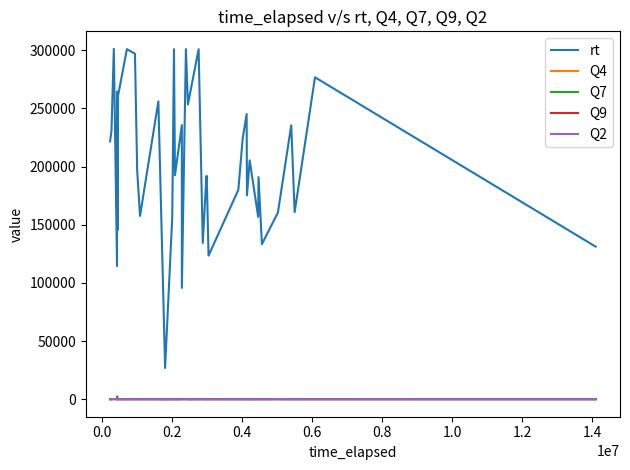

Which series has the largest total across all categories?

rt